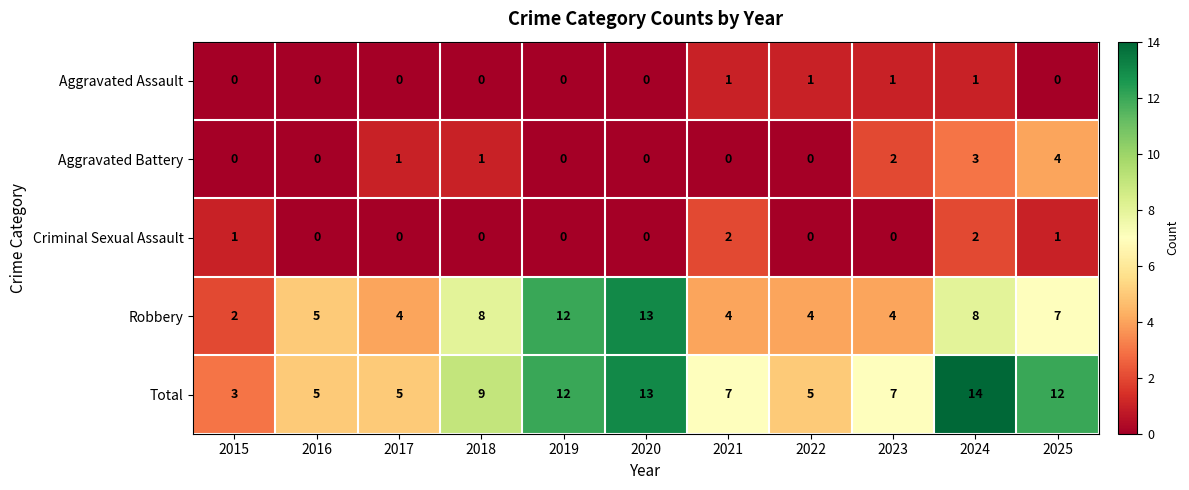

What is the greatest value displayed?

14